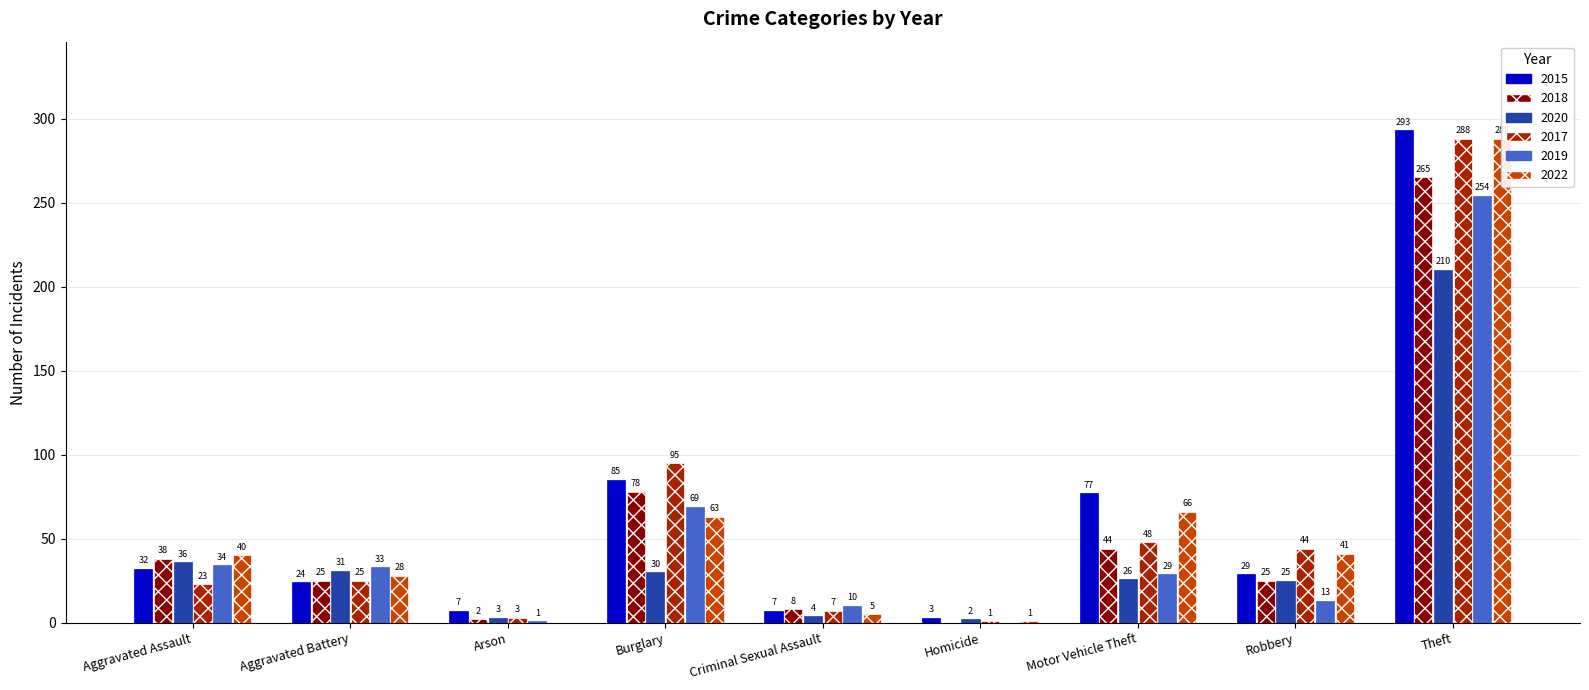

Reading left to right, list all the values displayed in this chart.

2015: Aggravated Assault=32	Aggravated Battery=24	Arson=7	Burglary=85	Criminal Sexual Assault=7	Homicide=3	Motor Vehicle Theft=77	Robbery=29	Theft=293
2018: Aggravated Assault=38	Aggravated Battery=25	Arson=2	Burglary=78	Criminal Sexual Assault=8	Homicide=0	Motor Vehicle Theft=44	Robbery=25	Theft=265
2020: Aggravated Assault=36	Aggravated Battery=31	Arson=3	Burglary=30	Criminal Sexual Assault=4	Homicide=2	Motor Vehicle Theft=26	Robbery=25	Theft=210
2017: Aggravated Assault=23	Aggravated Battery=25	Arson=3	Burglary=95	Criminal Sexual Assault=7	Homicide=1	Motor Vehicle Theft=48	Robbery=44	Theft=288
2019: Aggravated Assault=34	Aggravated Battery=33	Arson=1	Burglary=69	Criminal Sexual Assault=10	Homicide=0	Motor Vehicle Theft=29	Robbery=13	Theft=254
2022: Aggravated Assault=40	Aggravated Battery=28	Arson=0	Burglary=63	Criminal Sexual Assault=5	Homicide=1	Motor Vehicle Theft=66	Robbery=41	Theft=288